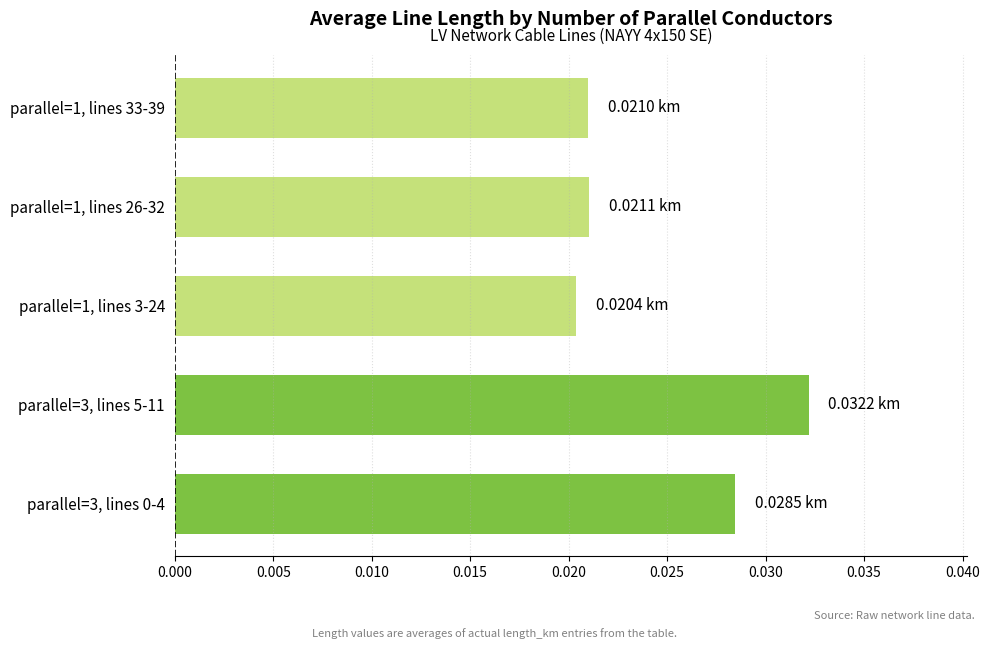

Which has a higher value, parallel=3, lines 5-11 or parallel=3, lines 0-4?

parallel=3, lines 5-11